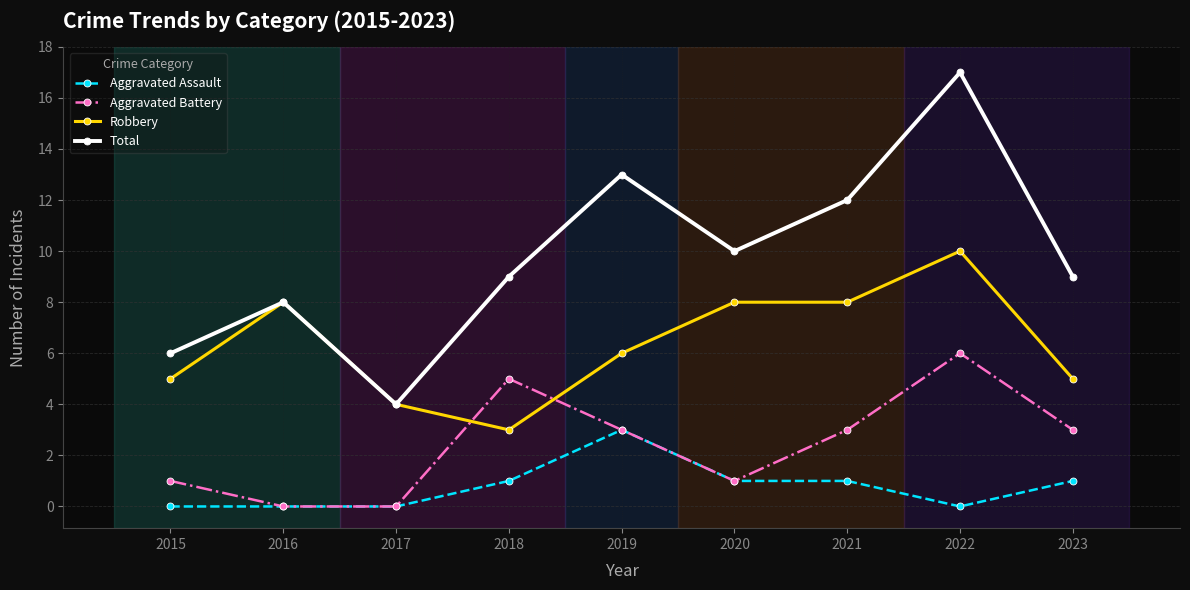

Reading right to left, extract all data points from this chart.

Aggravated Assault: 1	0	1	1	3	1	0	0	0
Aggravated Battery: 3	6	3	1	3	5	0	0	1
Robbery: 5	10	8	8	6	3	4	8	5
Total: 9	17	12	10	13	9	4	8	6